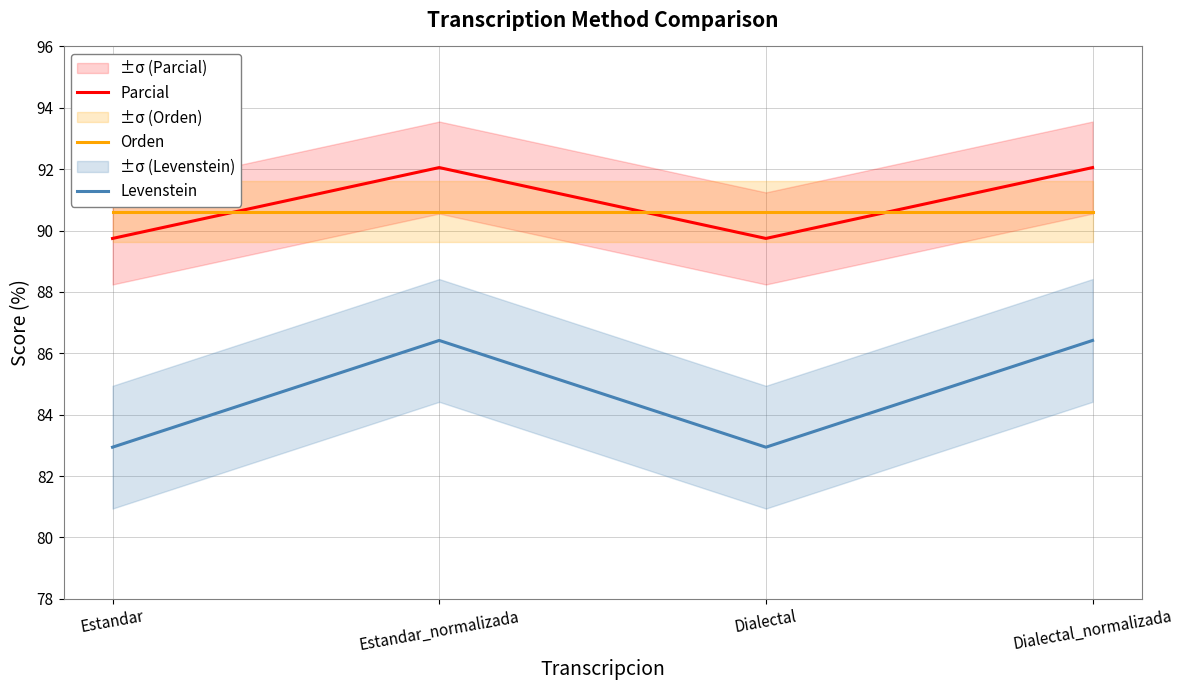

Reading right to left, list all the values displayed in this chart.

Parcial: 92.1	89.7	92.1	89.7
Orden: 90.6	90.6	90.6	90.6
Levenstein: 86.4	82.9	86.4	82.9